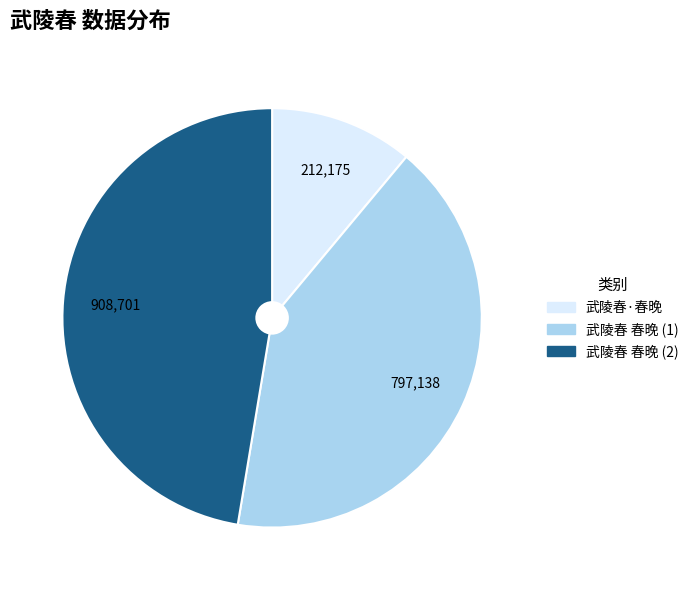

Is there a majority slice in this chart?

No